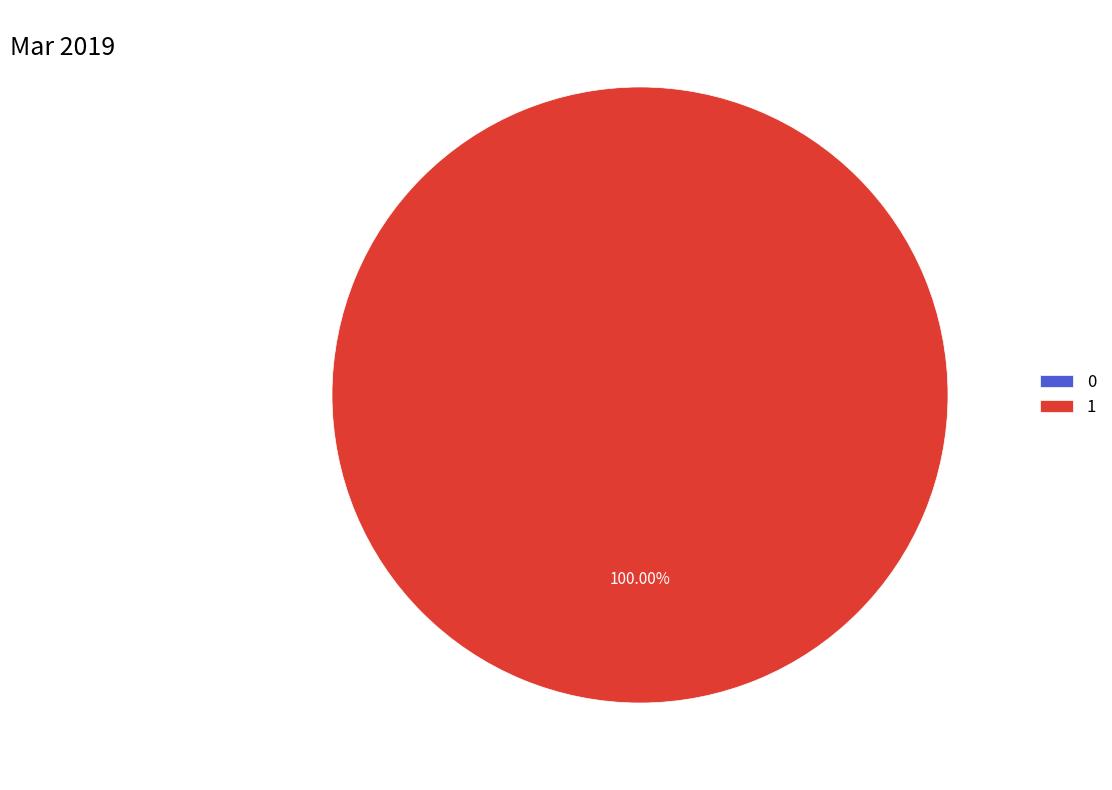

How many slices are in this pie chart?

2